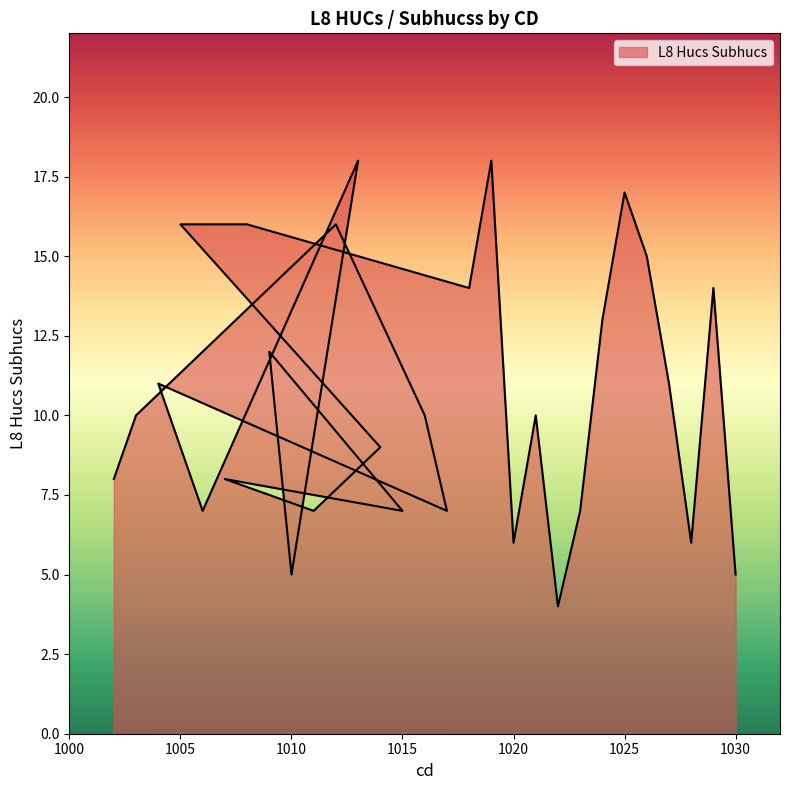

True or false: the data has more than 0 interior local peaks.

True